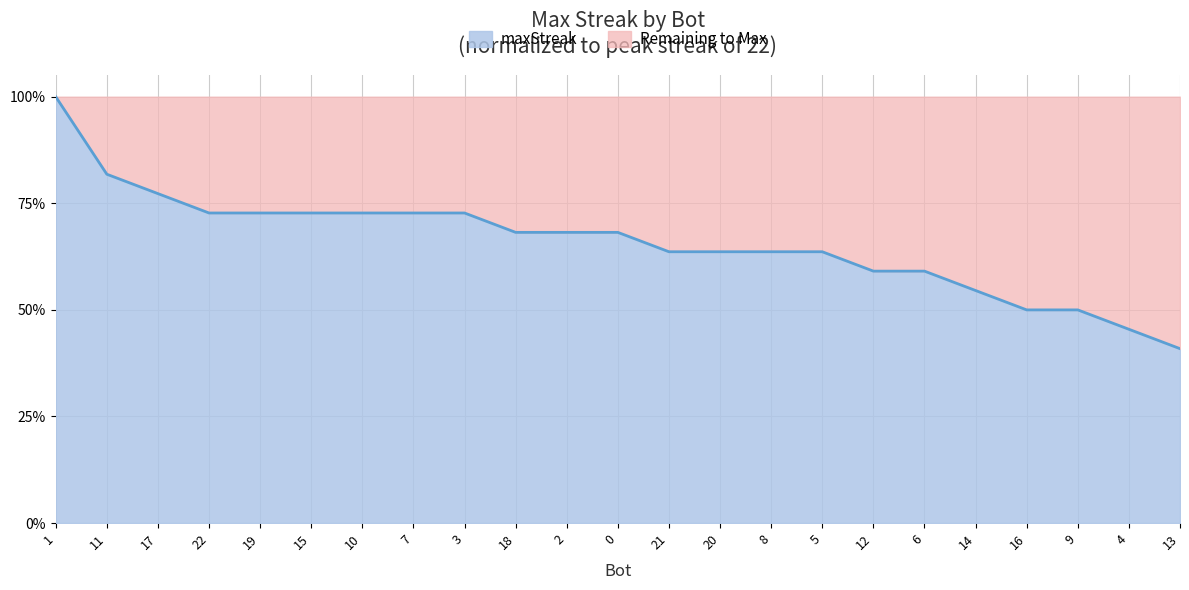

List the labels in order of value, smallest first.

13, 4, 16, 9, 14, 12, 6, 21, 20, 8, 5, 18, 2, 0, 22, 19, 15, 10, 7, 3, 17, 11, 1